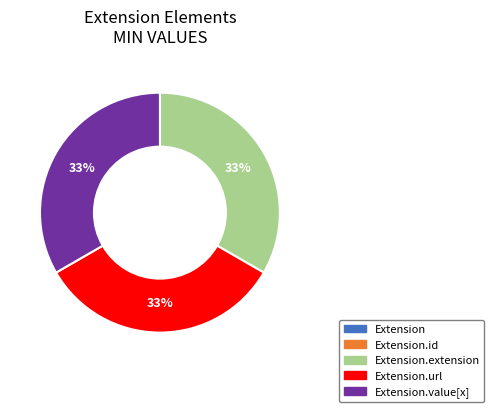

To the nearest percent, what is the difference between the largest and smallest slice percentages?

33%